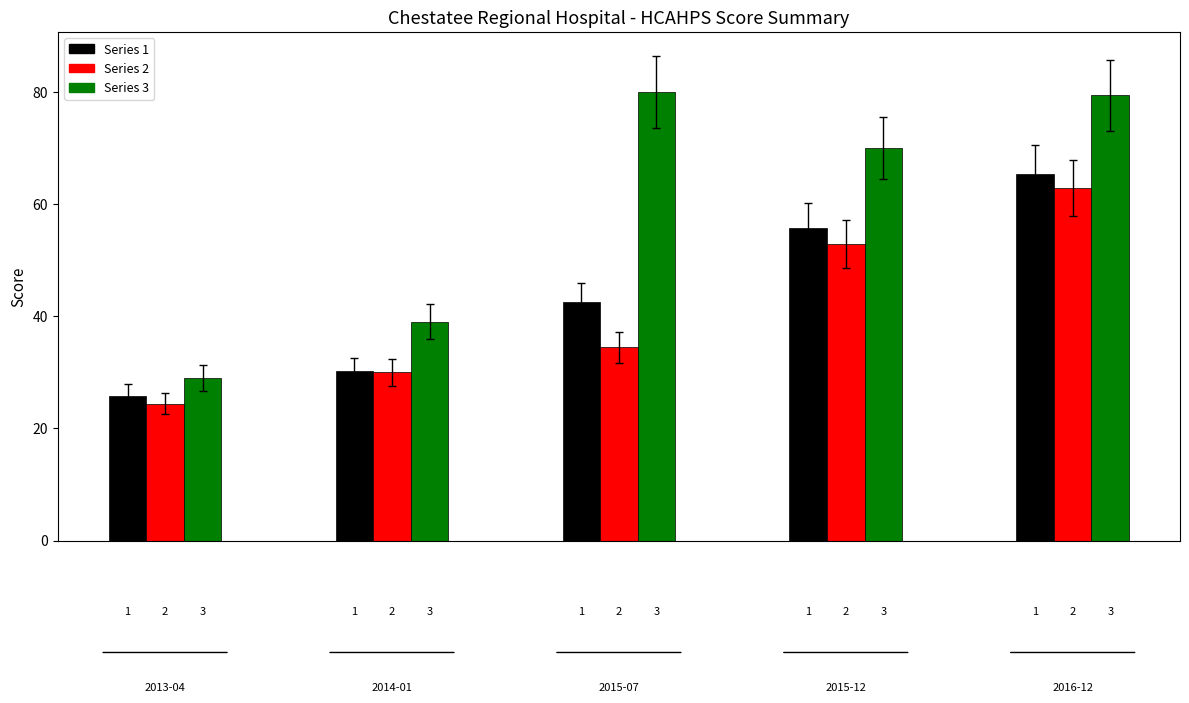

What is the difference between the second highest and minimum values in the Series 1 series?

30.0